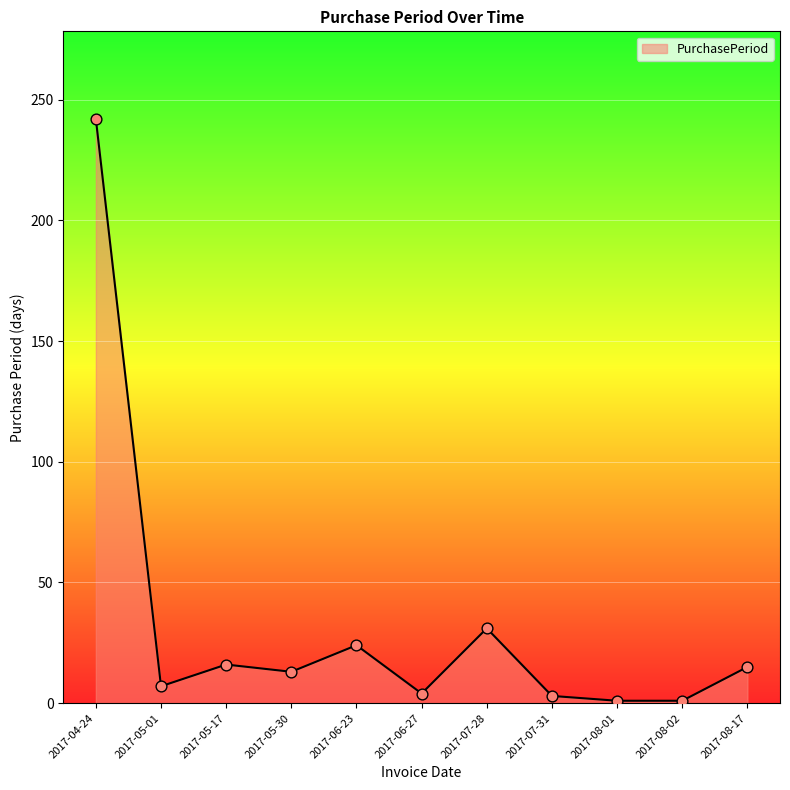

What is the change in value from 2017-07-28 to 2017-07-31?

-28